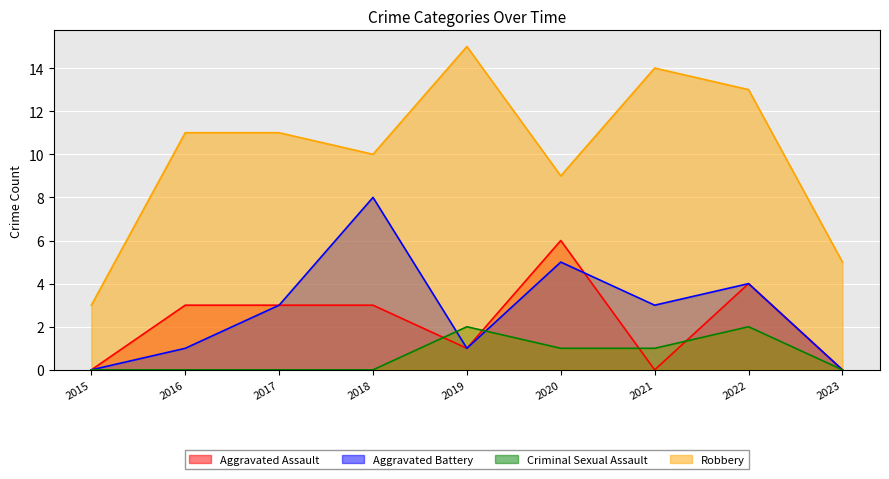

Does the chart display data point markers on the line(s)?

No